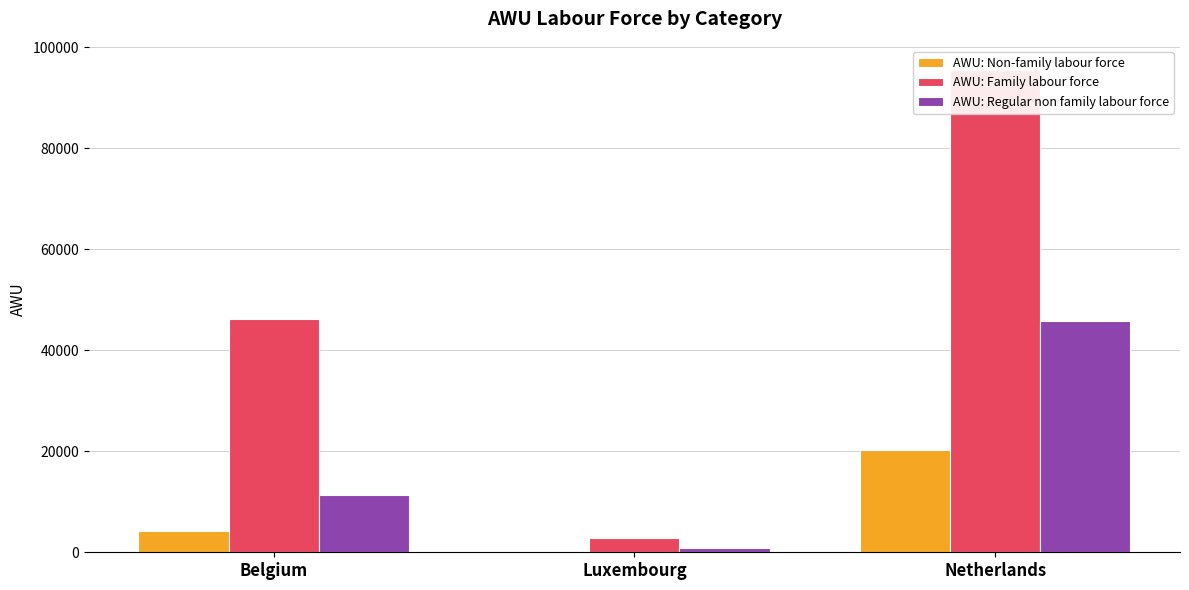

At which category does the chart reach its peak across all series?

Netherlands